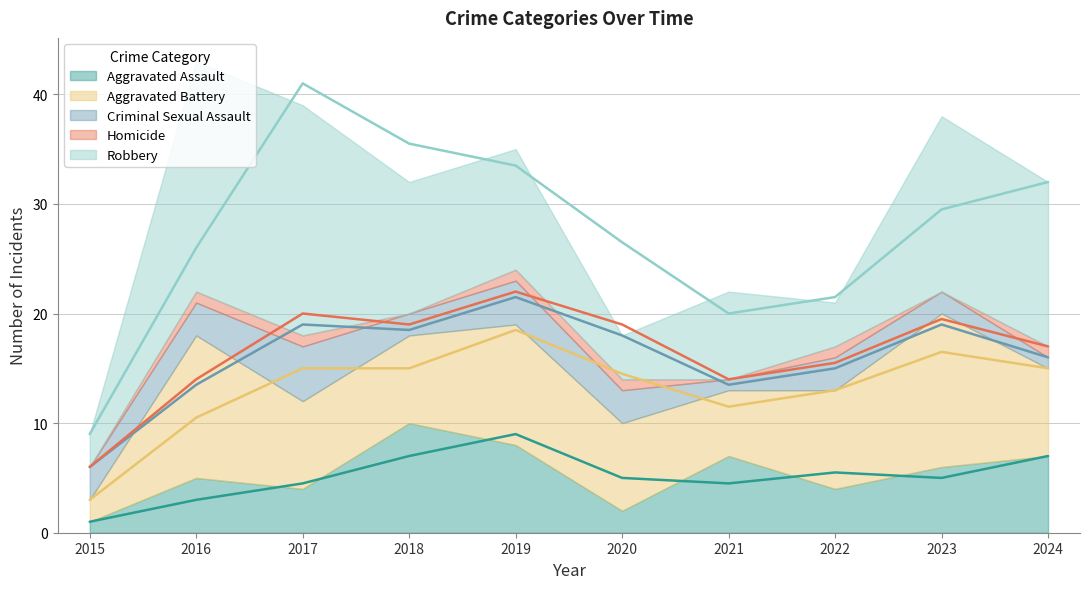

Reading left to right, extract all data points from this chart.

Aggravated Assault: 2015=1	2016=5	2017=4	2018=10	2019=8	2020=2	2021=7	2022=4	2023=6	2024=7
Aggravated Battery: 2015=2	2016=13	2017=8	2018=8	2019=11	2020=8	2021=6	2022=9	2023=14	2024=8
Criminal Sexual Assault: 2015=3	2016=3	2017=5	2018=2	2019=4	2020=3	2021=1	2022=3	2023=2	2024=1
Homicide: 2015=0	2016=1	2017=1	2018=0	2019=1	2020=1	2021=0	2022=1	2023=0	2024=1
Robbery: 2015=3	2016=21	2017=21	2018=12	2019=11	2020=4	2021=8	2022=4	2023=16	2024=15